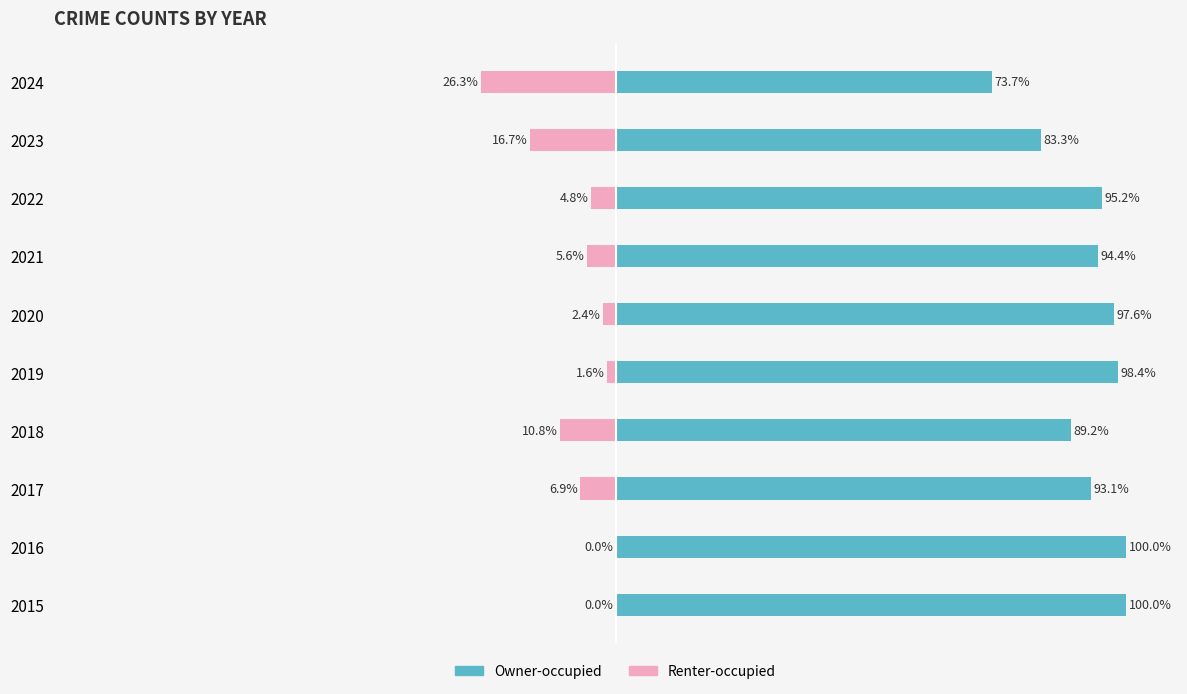

The value of Owner-occupied at 2019 is 98.4. True or false?

True